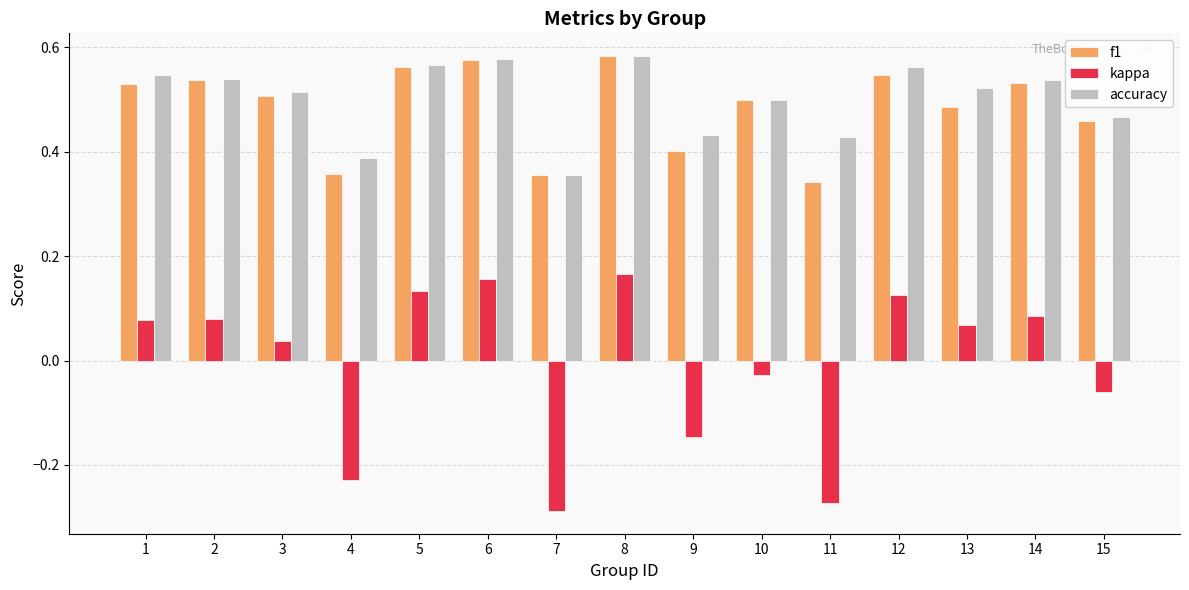

Is it true that f1 equals 0.3 at 5?

False